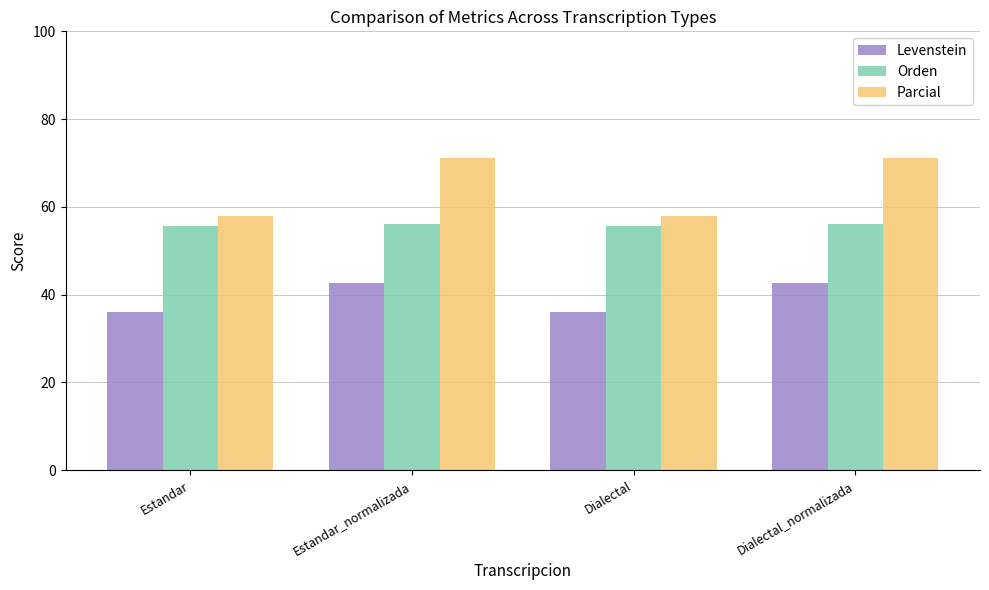

What is the total value across all series at Estandar_normalizada?

170.2